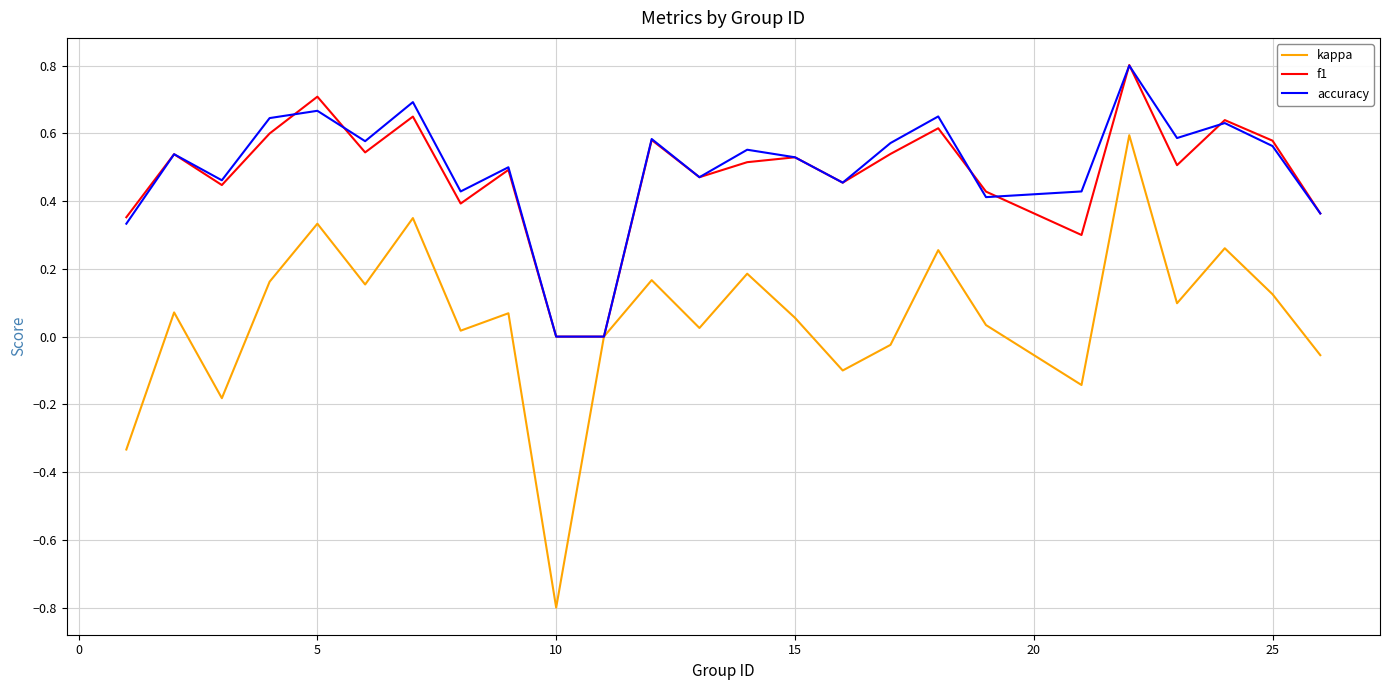

Which series has the widest spread of values?

kappa